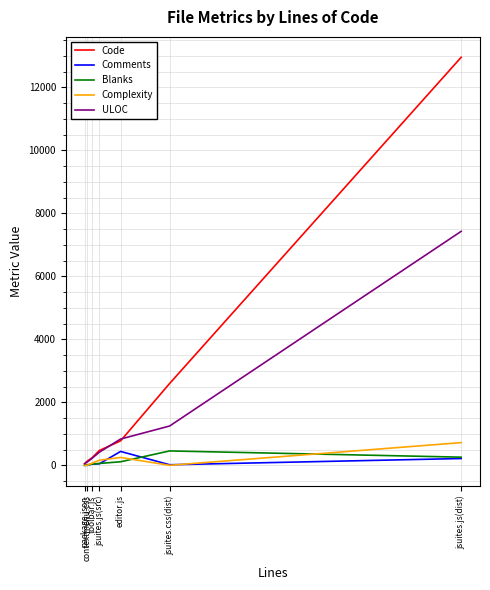

What is the maximum value for Blanks?

457